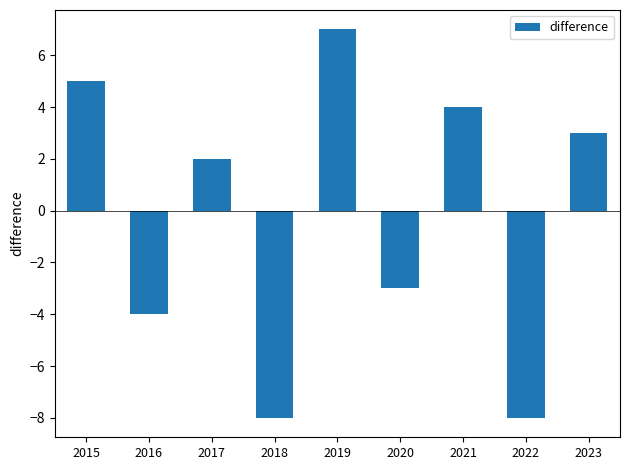

What is the smallest value displayed?

-8